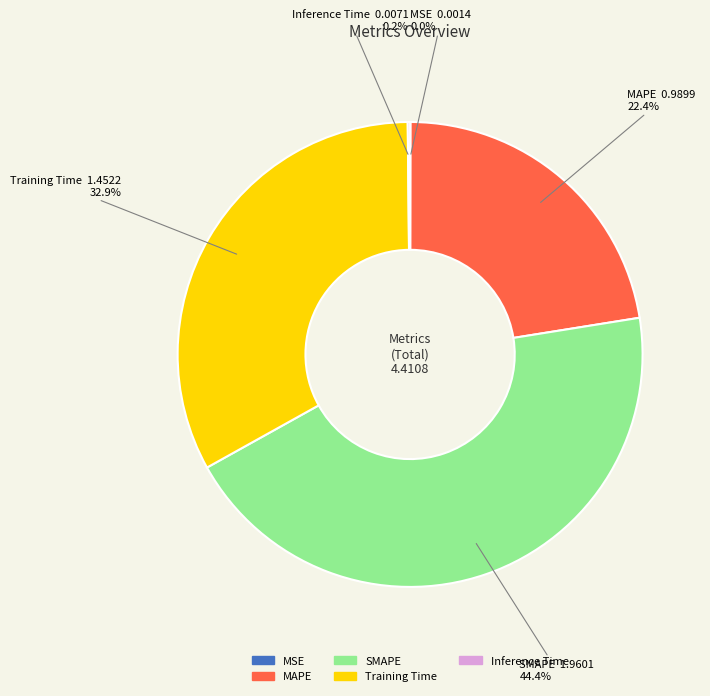

Is there a majority slice in this chart?

No